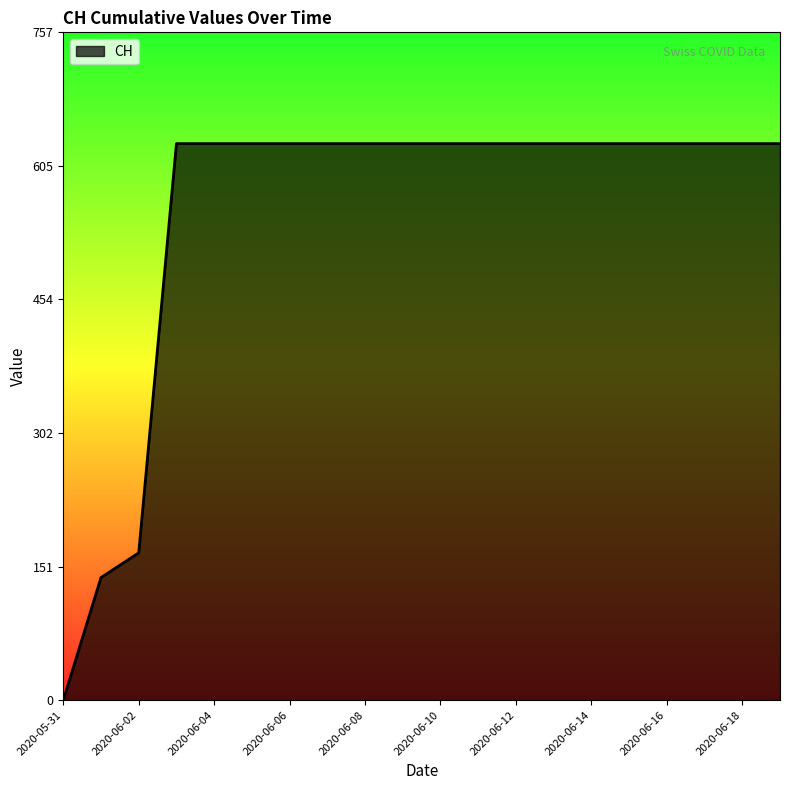

What is the maximum value shown in the chart?

631